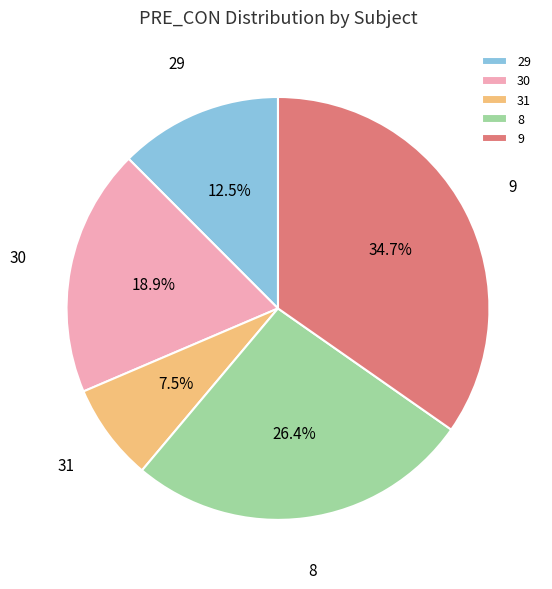

What is the smallest slice in the pie chart?

31